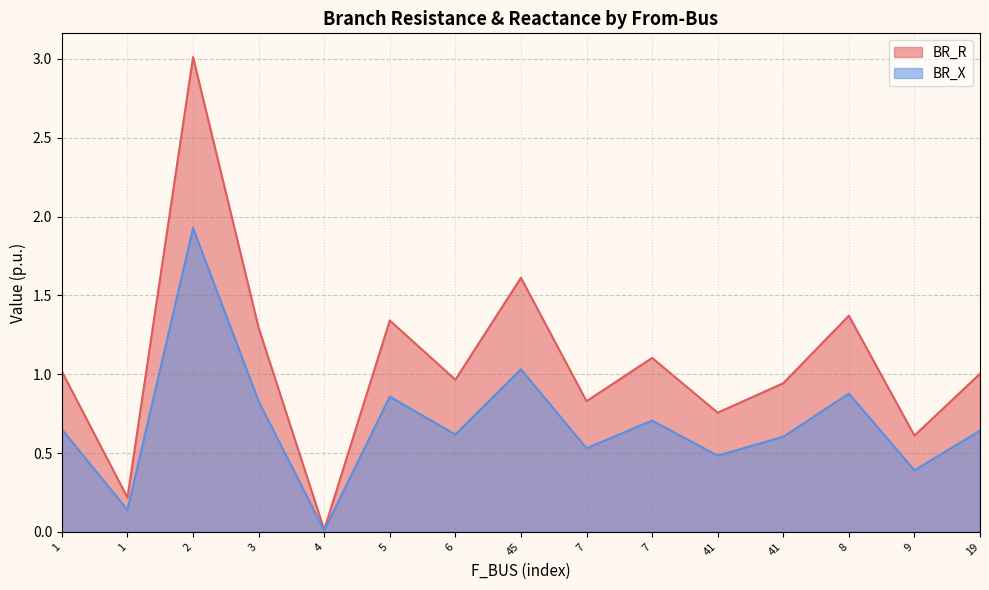

Which has a higher value, 2 or 6?

2